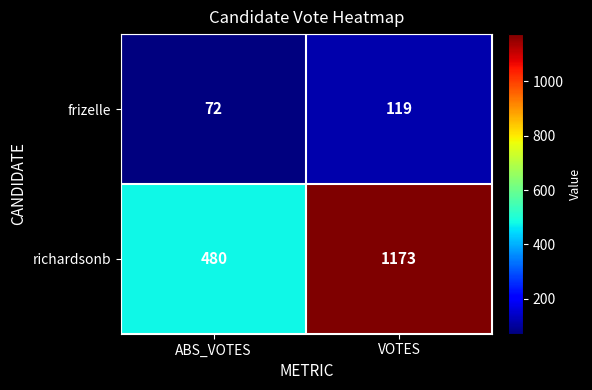

What is the total value across all series at ABS_VOTES?

552